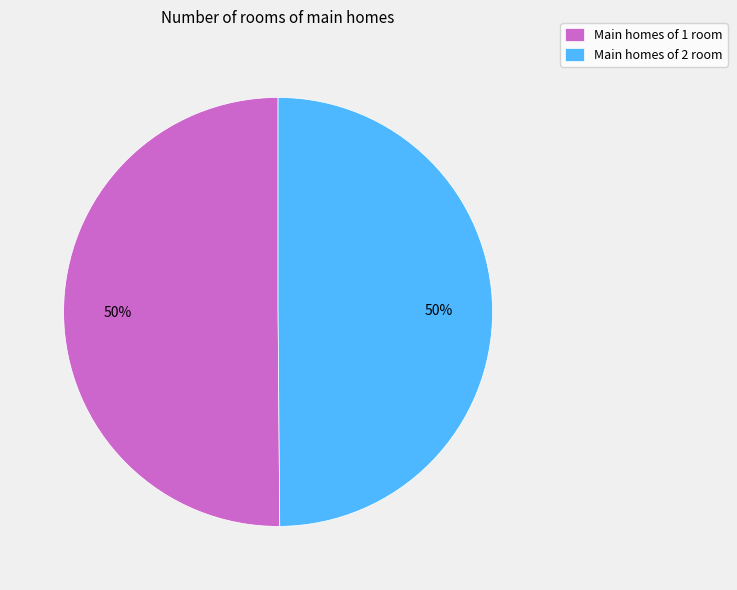

To the nearest percent, what is the combined percentage of Main homes of 2 room and Main homes of 1 room?

100%